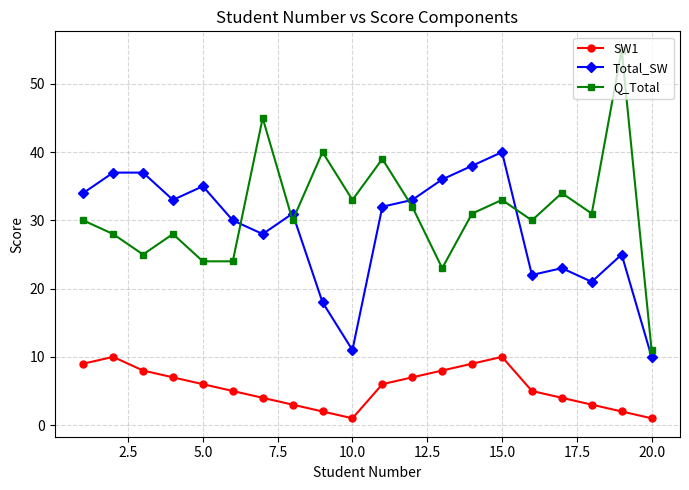

What are all the series names shown in the legend?

SW1, Total_SW, Q_Total